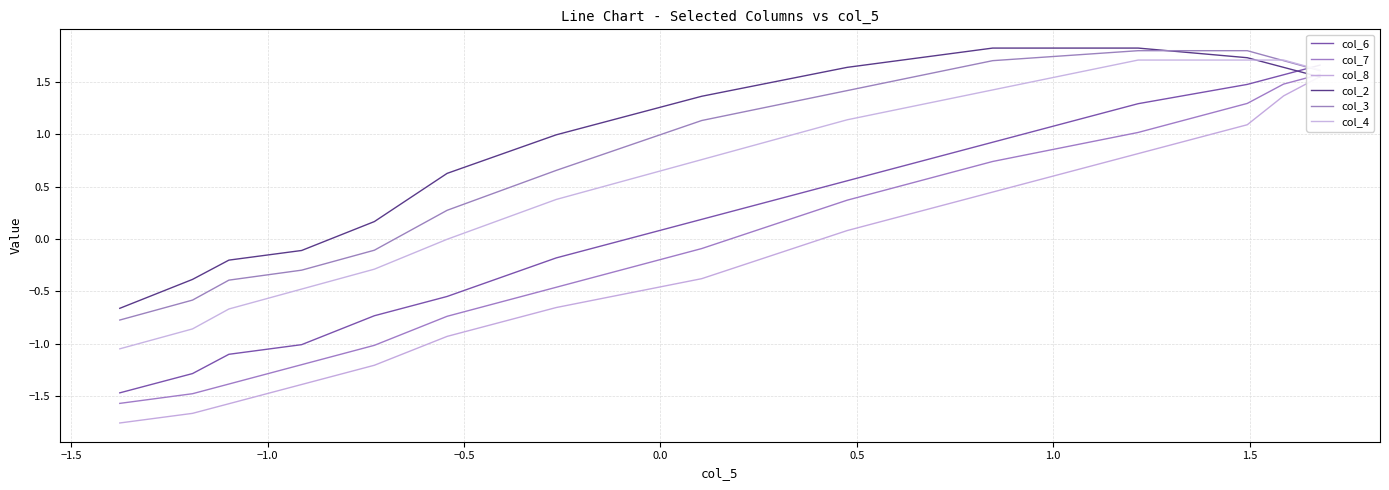

Is it true that col_7 equals 0.4 at −2.0?

False